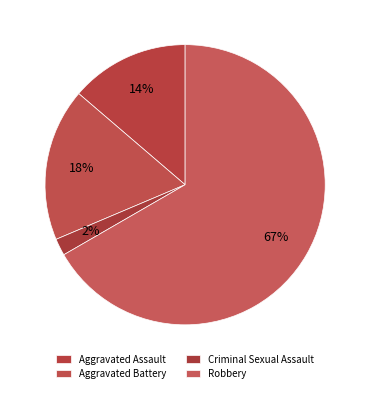

Does Robbery represent more than half of the total?

Yes